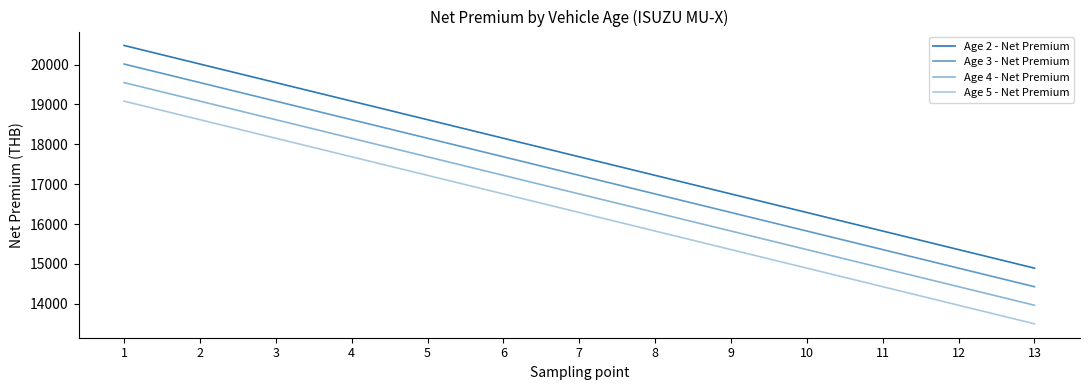

True or false: Age 3 - Net Premium and Age 4 - Net Premium intersect in this chart.

False